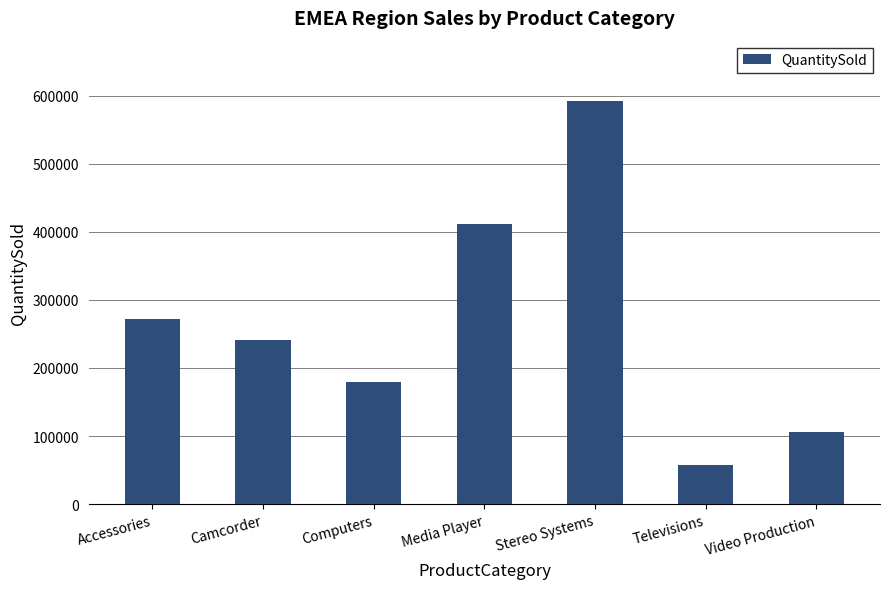

How many values are below 241376?

3